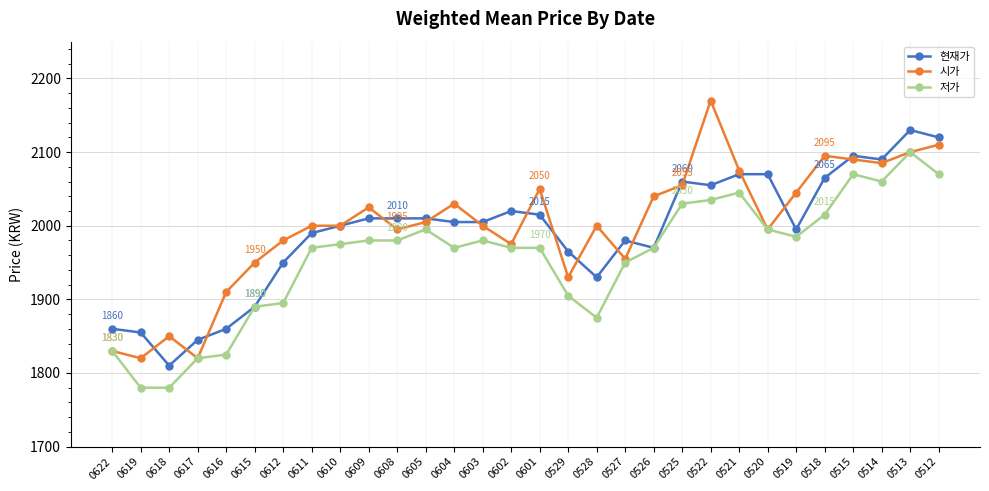

Which series has the largest total across all categories?

시가